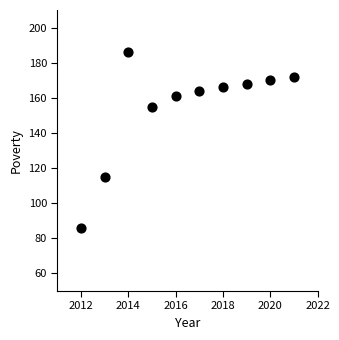

What Y value in the scatter plot is closest to 136?

155